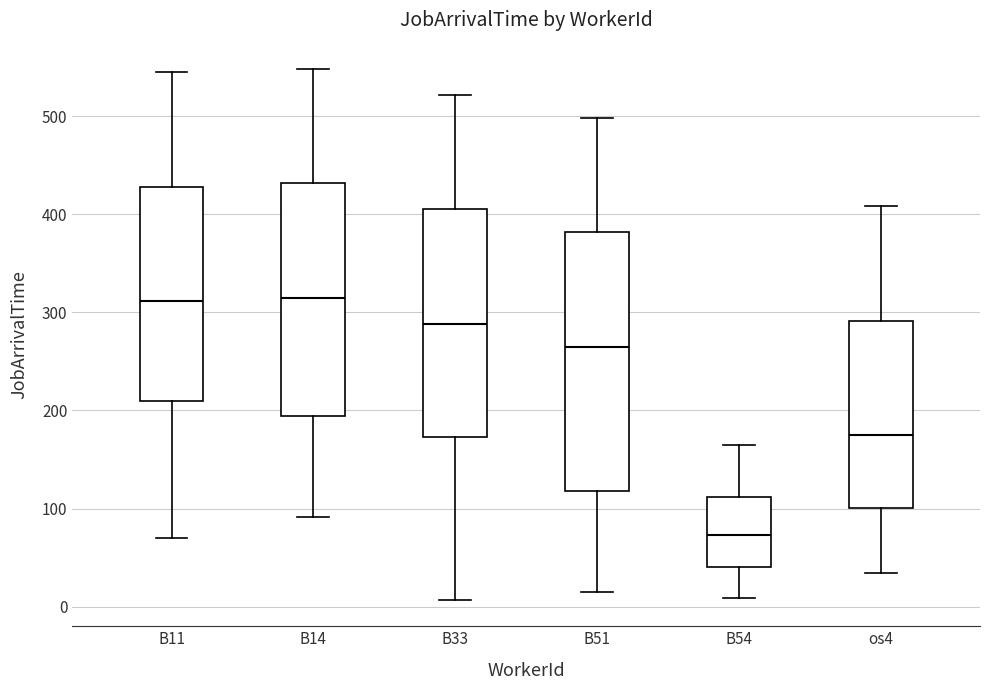

Comparing the boxes themselves (not the whiskers), which one is the tallest?

B51